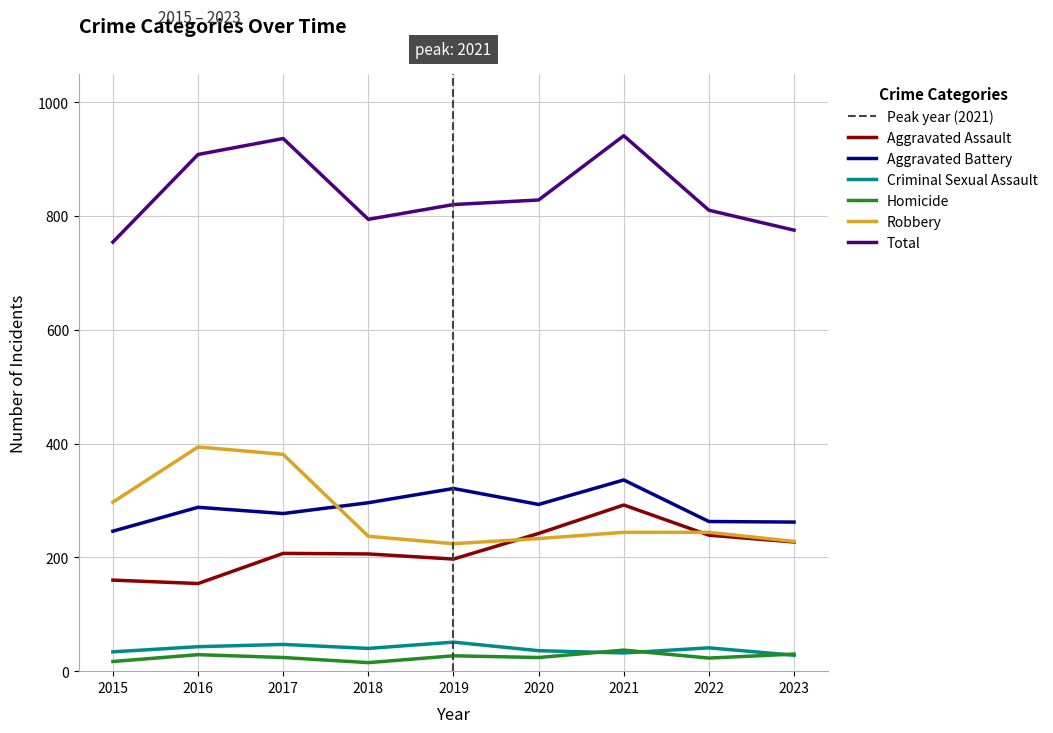

What is the greatest value displayed?

941